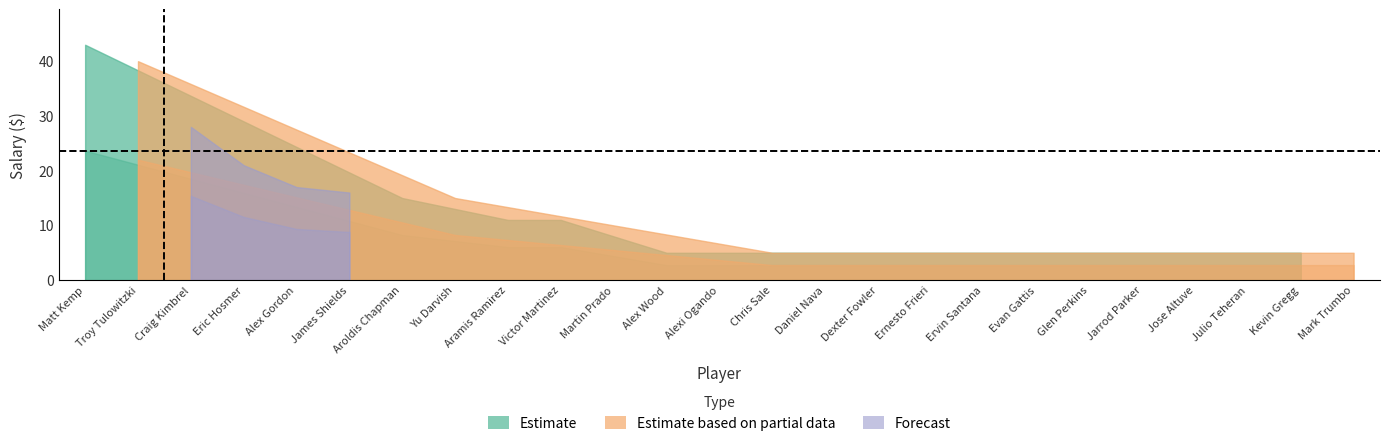

What is the label of the 25th point from the left?

Mark Trumbo